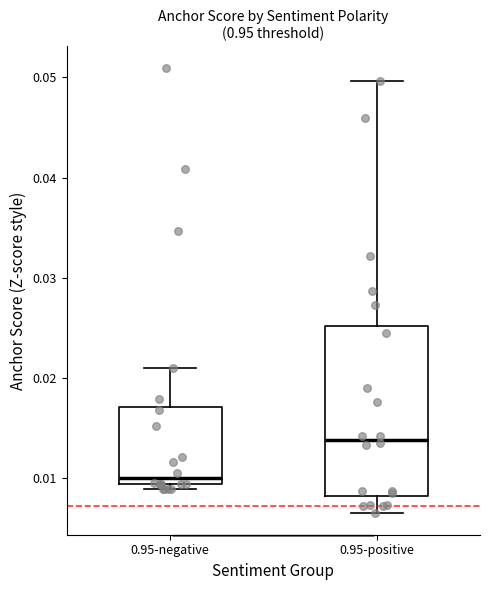

Where does the median line of the box for 0.95-positive sit on the y-axis? The values are not printed on the chart, so give them approximately, as read against the axis.

0.014